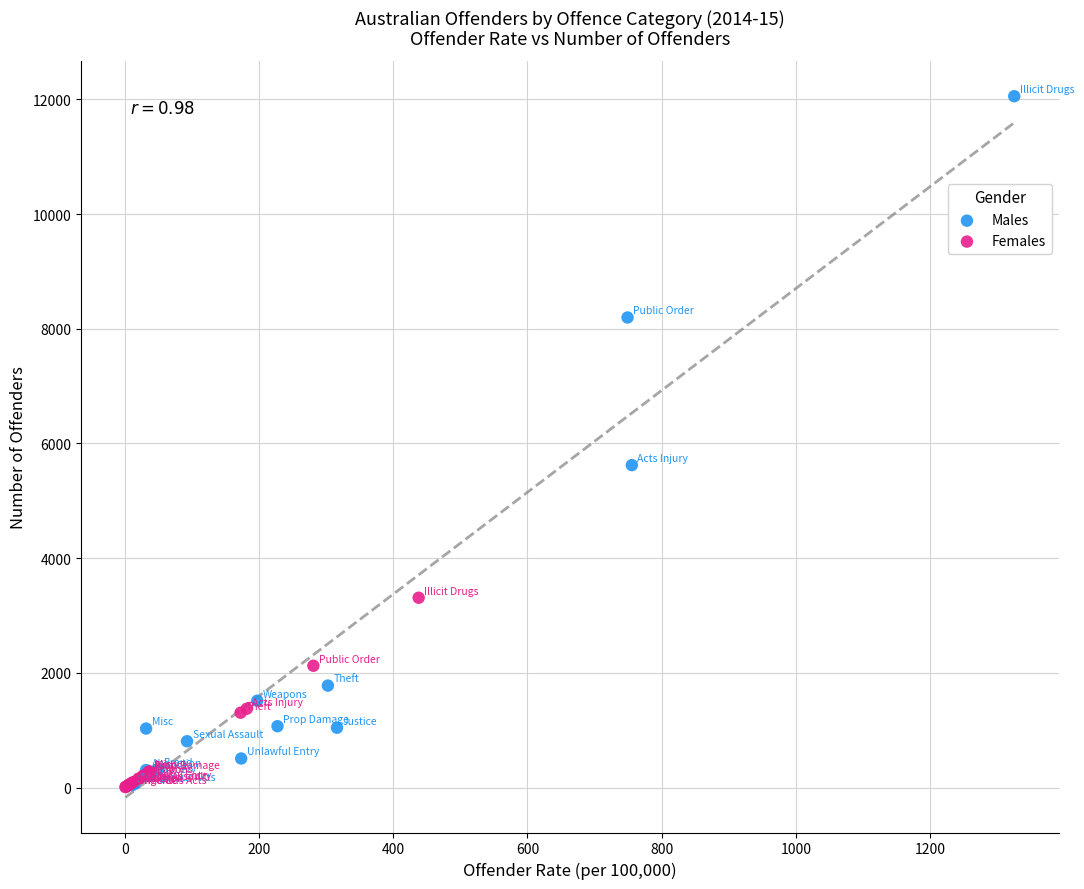

Which series reaches the maximum Y coordinate?

Males